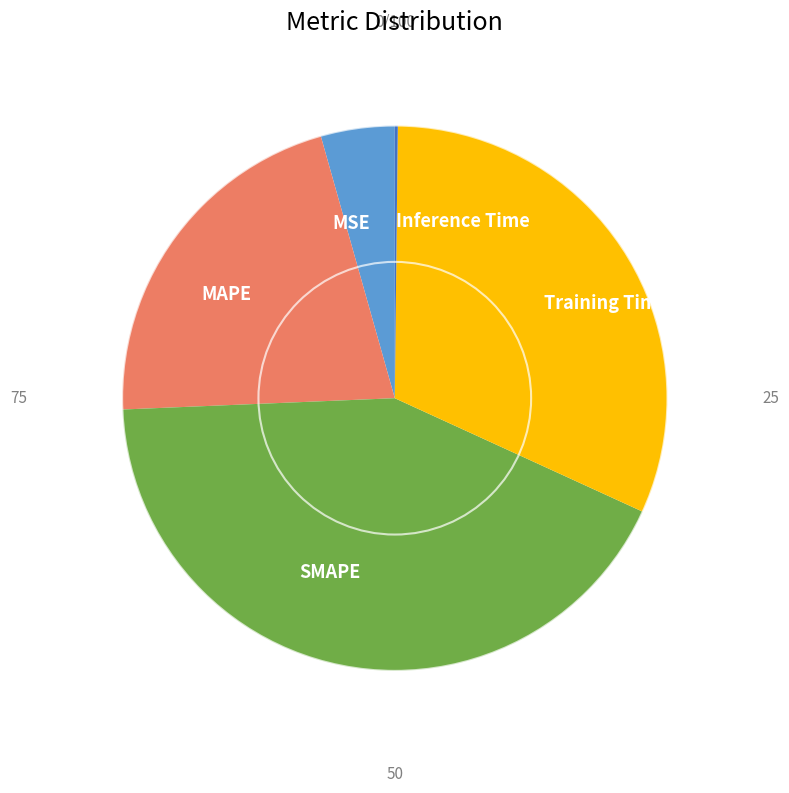

Is there a majority slice in this chart?

No